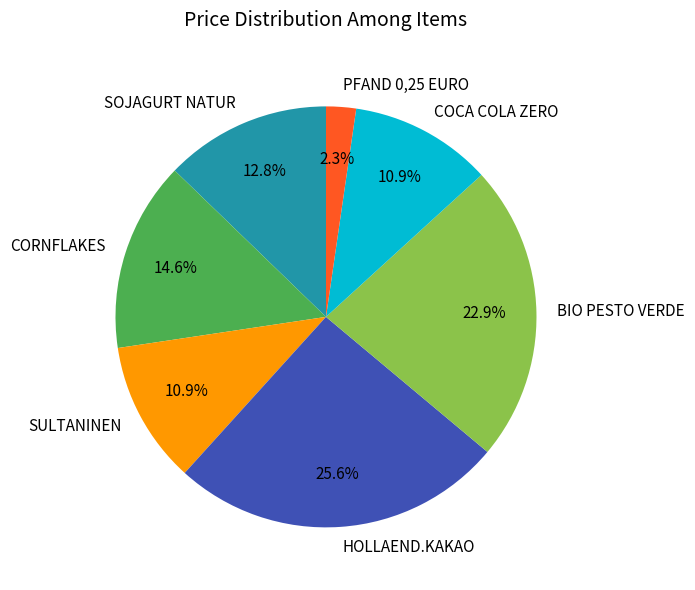

To the nearest percent, what is the difference between the largest and smallest slice percentages?

23%